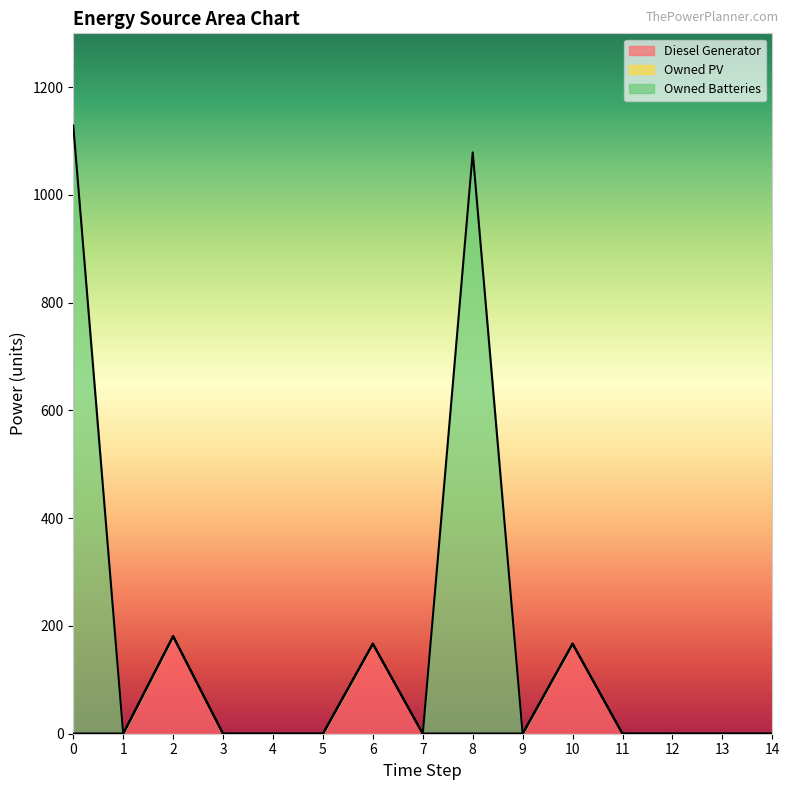

What is the highest value of the Diesel Generator series?

181